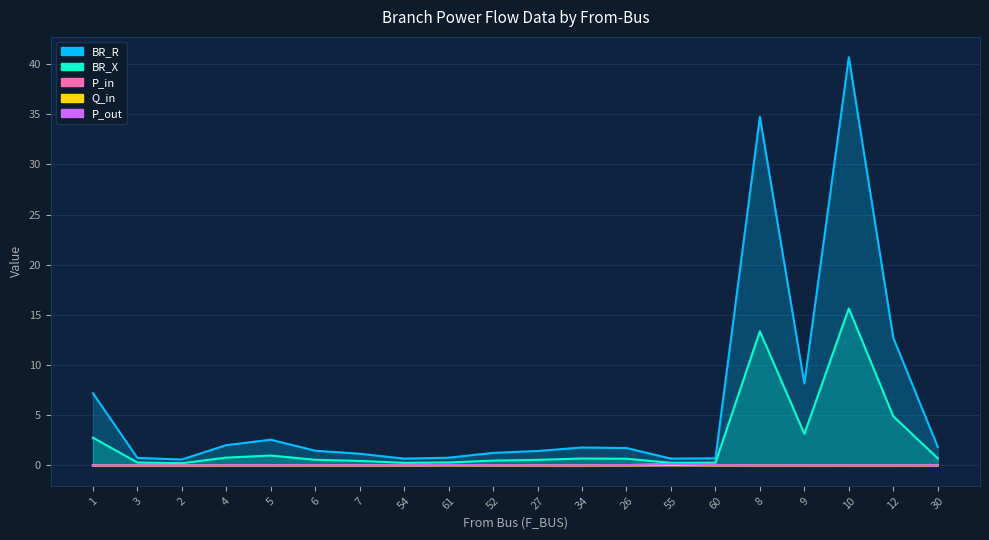

Reading right to left, what are all the values shown in this chart?

BR_R: 30=1.8	12=12.7	10=40.7	9=8.2	8=34.7	60=0.7	55=0.7	26=1.7	34=1.8	27=1.4	52=1.2	61=0.8	54=0.7	7=1.2	6=1.5	5=2.6	4=2.0	2=0.6	3=0.7	1=7.2
BR_X: 30=0.7	12=4.9	10=15.6	9=3.1	8=13.4	60=0.3	55=0.3	26=0.7	34=0.7	27=0.6	52=0.5	61=0.3	54=0.3	7=0.4	6=0.6	5=1.0	4=0.8	2=0.2	3=0.3	1=2.8
P_in: 30=0.0	12=0.0	10=0.0	9=0.0	8=0.0	60=0.0	55=0.1	26=0.0	34=0.0	27=0.0	52=0.0	61=0.0	54=0.0	7=0.0	6=0.0	5=0.0	4=0.0	2=0.0	3=0.0	1=0.0
Q_in: 30=0.0	12=0.0	10=0.0	9=0.0	8=0.0	60=0.0	55=0.0	26=0.0	34=0.0	27=0.0	52=0.0	61=0.0	54=0.0	7=0.0	6=0.0	5=0.0	4=0.0	2=0.0	3=0.0	1=0.0
P_out: 30=0.0	12=0.0	10=0.0	9=0.0	8=0.0	60=0.0	55=0.1	26=0.0	34=0.0	27=0.0	52=0.0	61=0.0	54=0.0	7=0.0	6=0.0	5=0.0	4=0.0	2=0.0	3=0.0	1=0.0